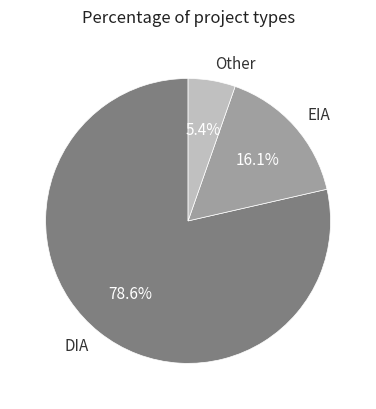

Rank the categories by value from lowest to highest.

Other, EIA, DIA